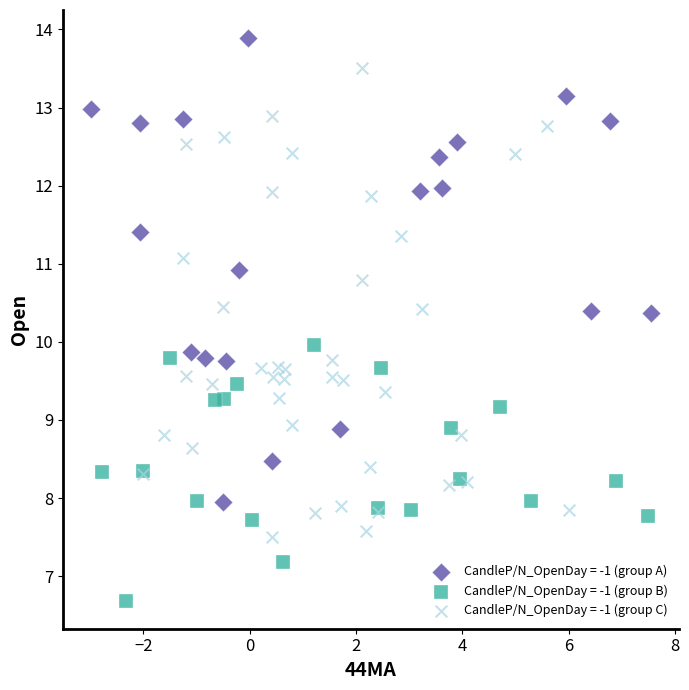

Which series reaches the maximum Y coordinate?

CandleP/N_OpenDay = -1 (group A)